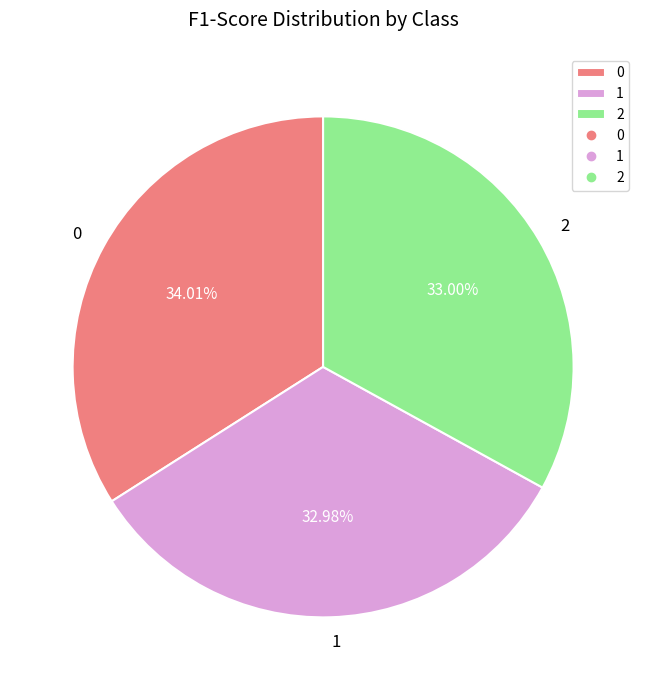

Is the sum of 1 and 0 greater than half?

Yes